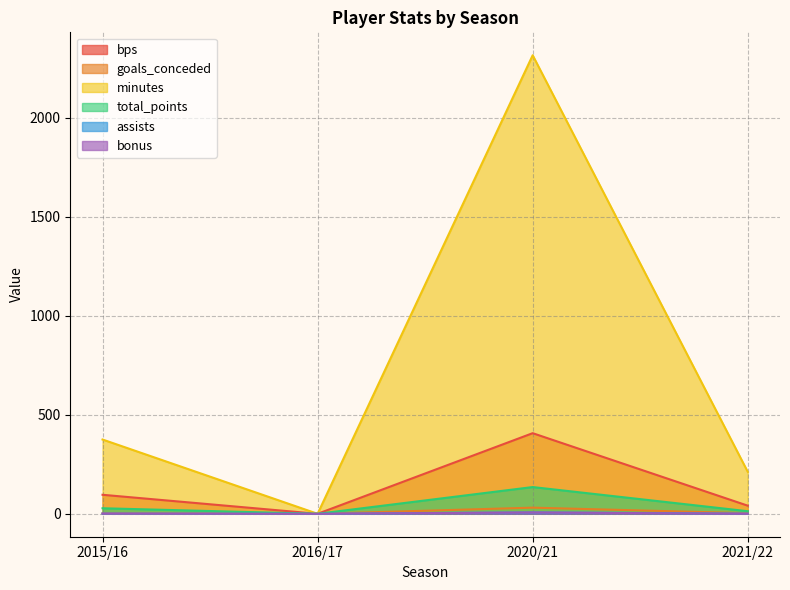

What is the label of the 1st point from the right?

2021/22